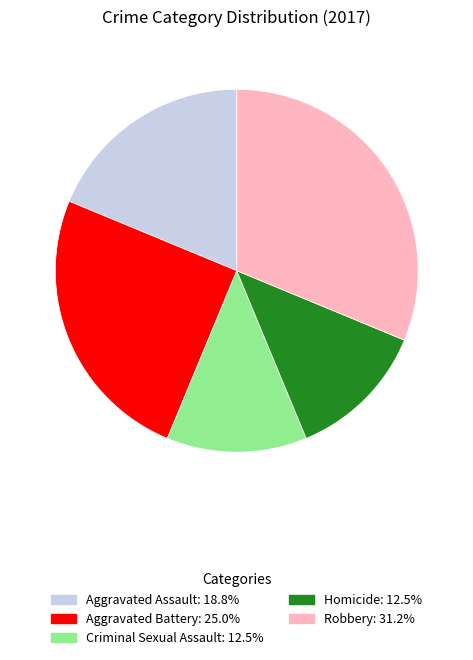

Is there any slice that represents more than half of the pie?

No